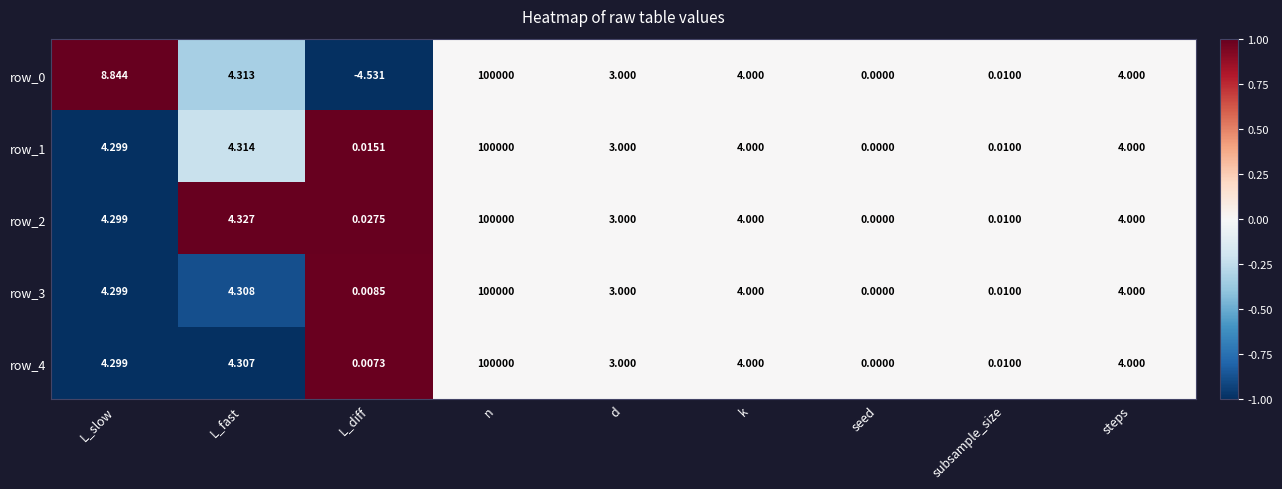

How many distinct data groups are displayed?

5